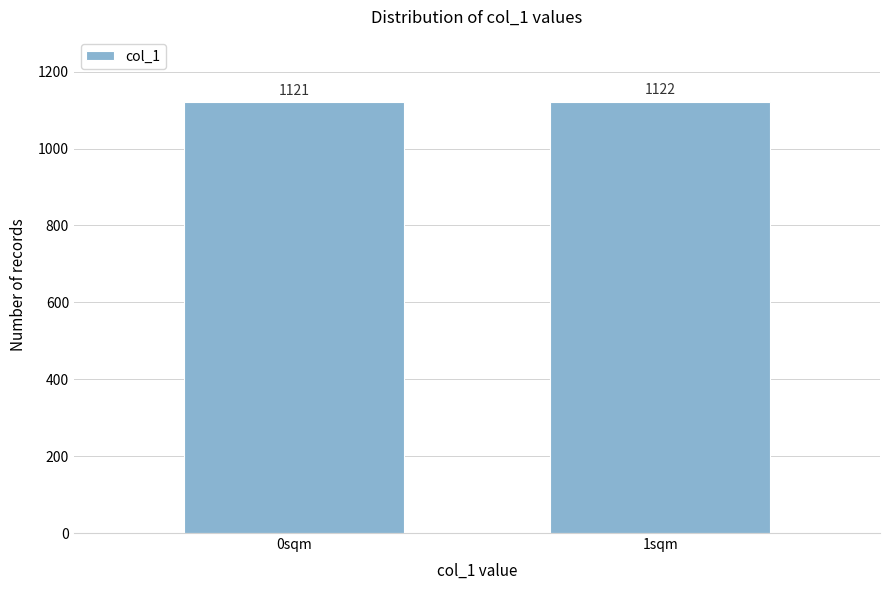

Reading right to left, transcribe all the data shown in this chart.

1122	1121